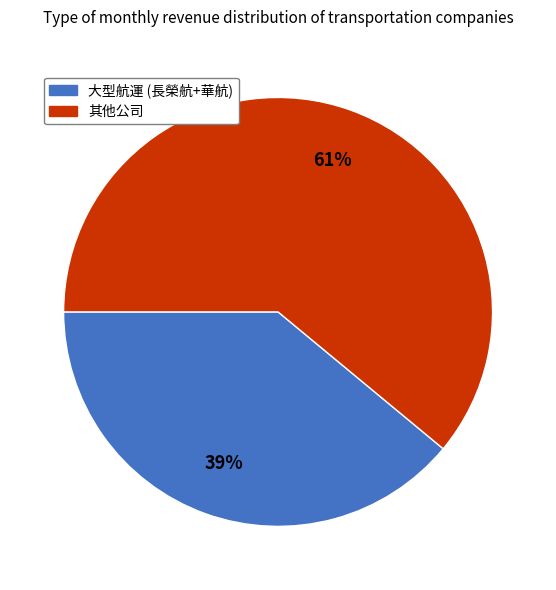

Which slice represents more than half of the pie?

其他公司